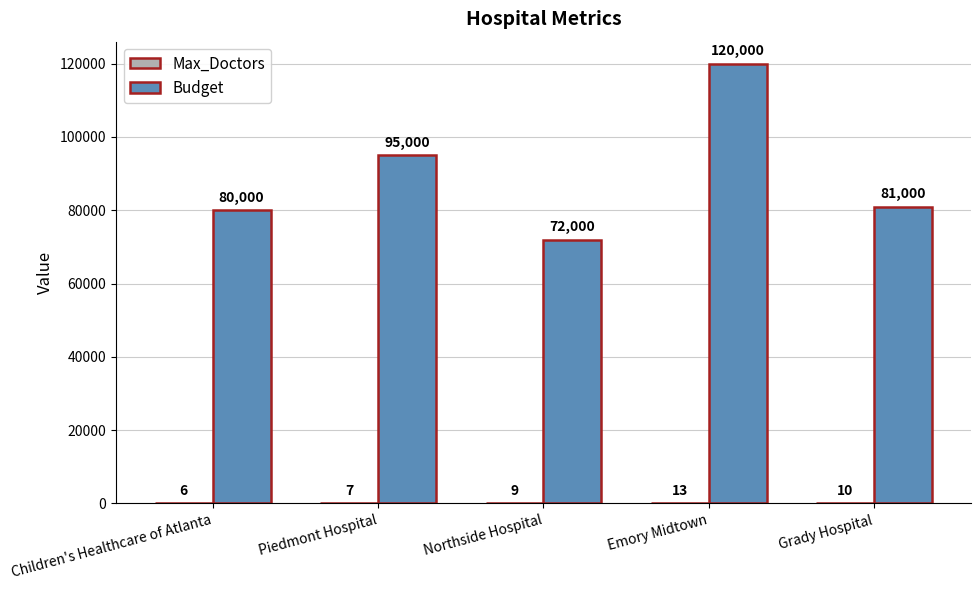

True or false: Budget has a value of 137050 at Piedmont Hospital.

False